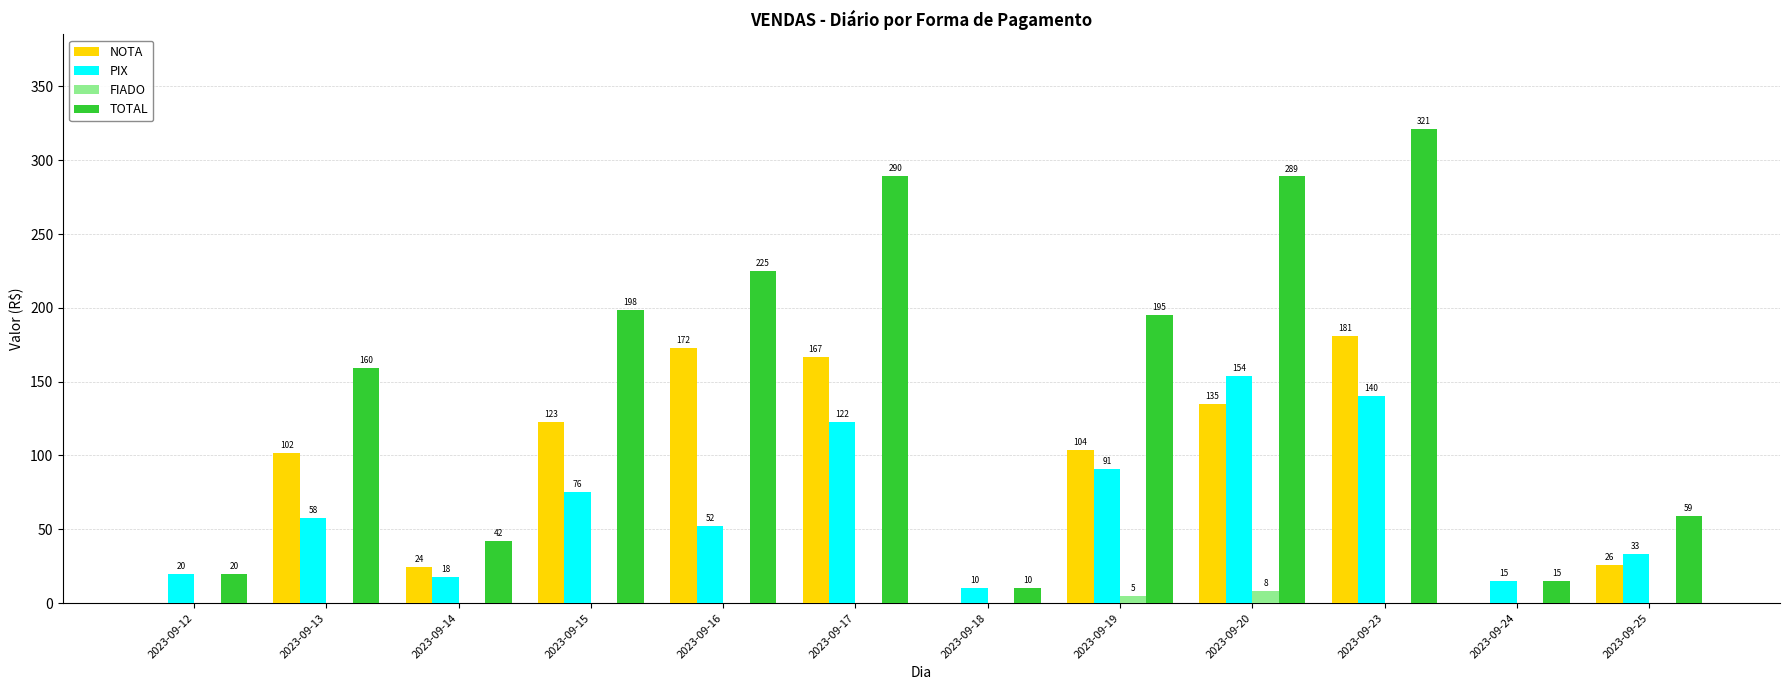

What is the highest value of the TOTAL series?

321.0